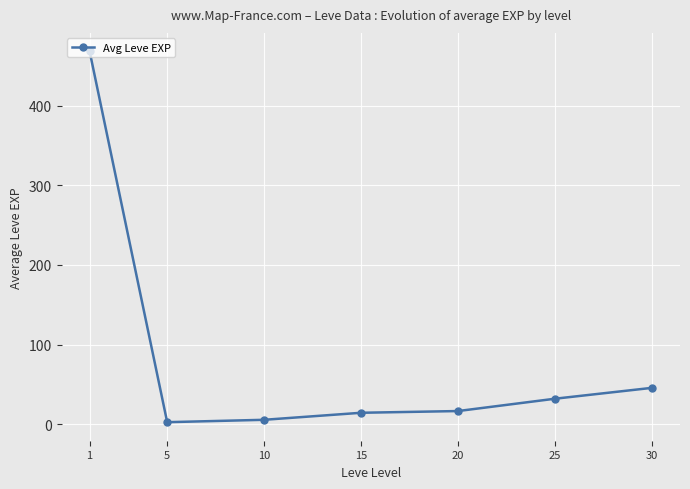

What is the average value?

83.4